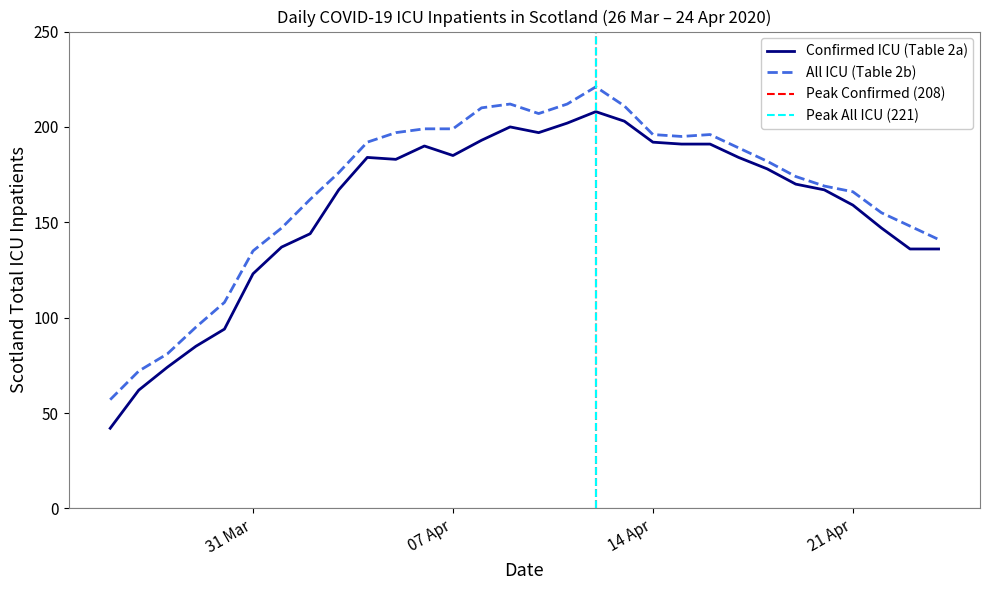

What is the highest value of the All ICU (Table 2b) series?

221